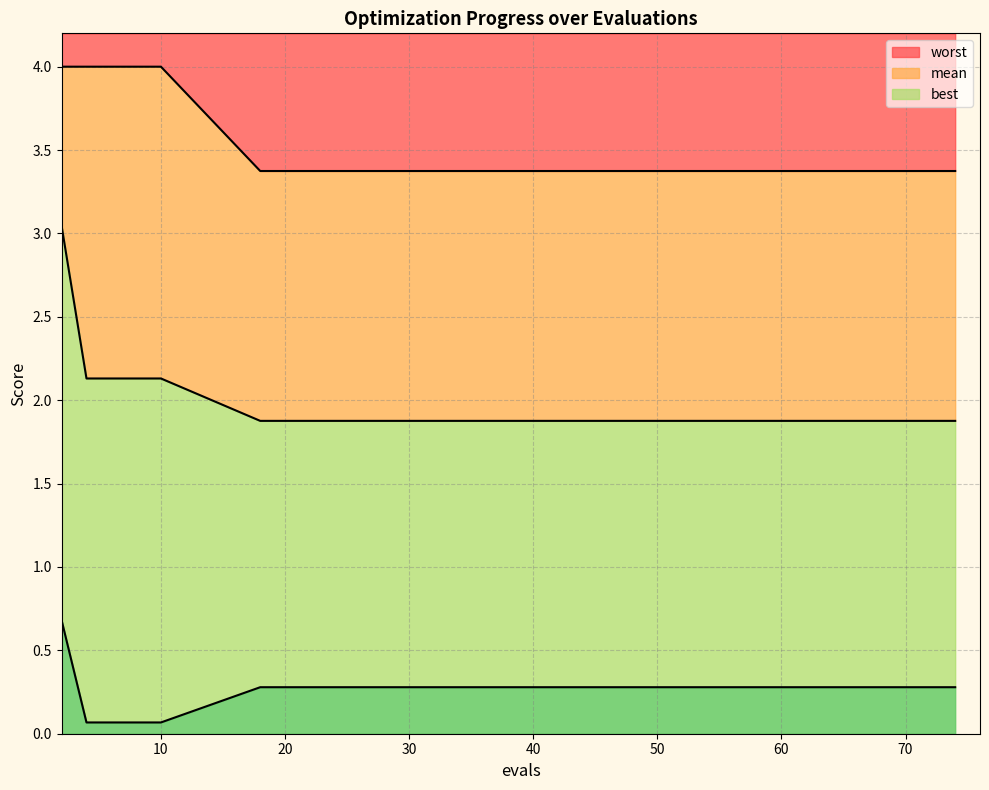

Does the chart have visible grid lines?

Yes